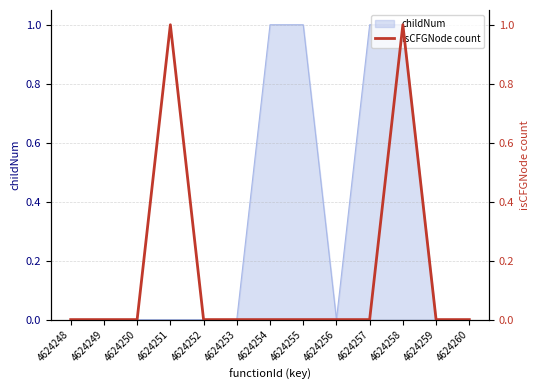

True or false: childNum has a value of 1 at 4624254.

True